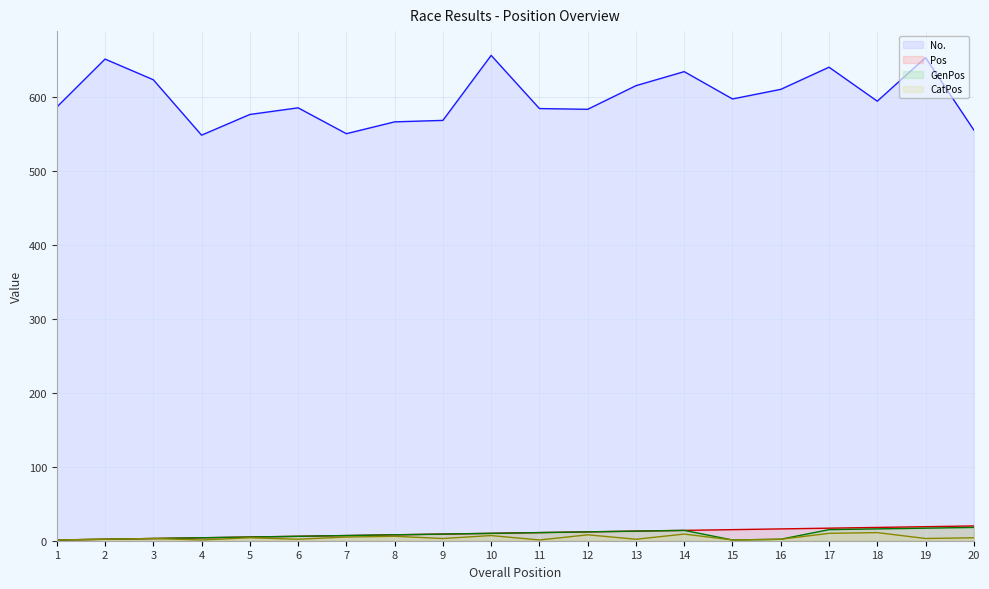

Does the chart display data point markers on the line(s)?

No